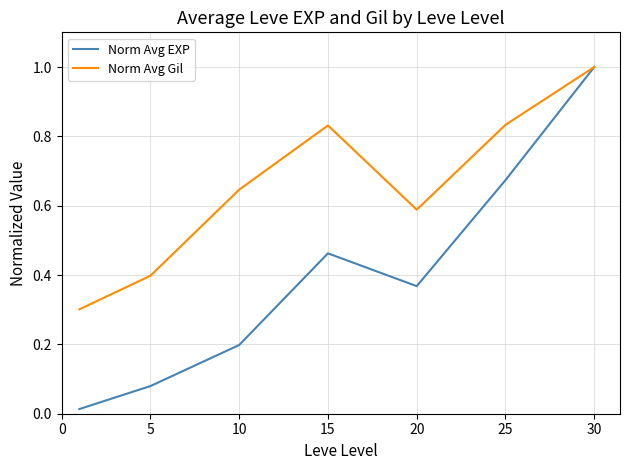

What is the greatest value displayed?

1.0